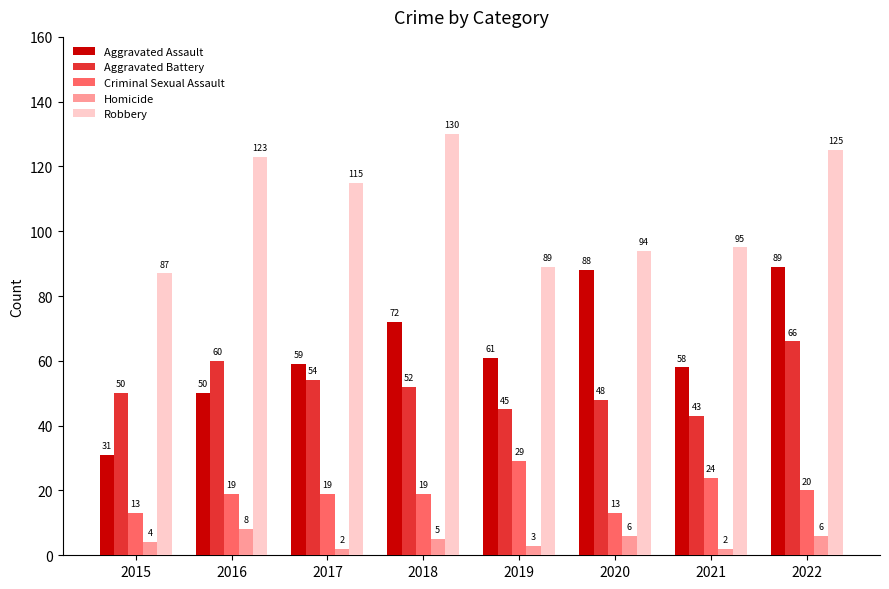

What is the difference between the highest and lowest values at 2020?

88